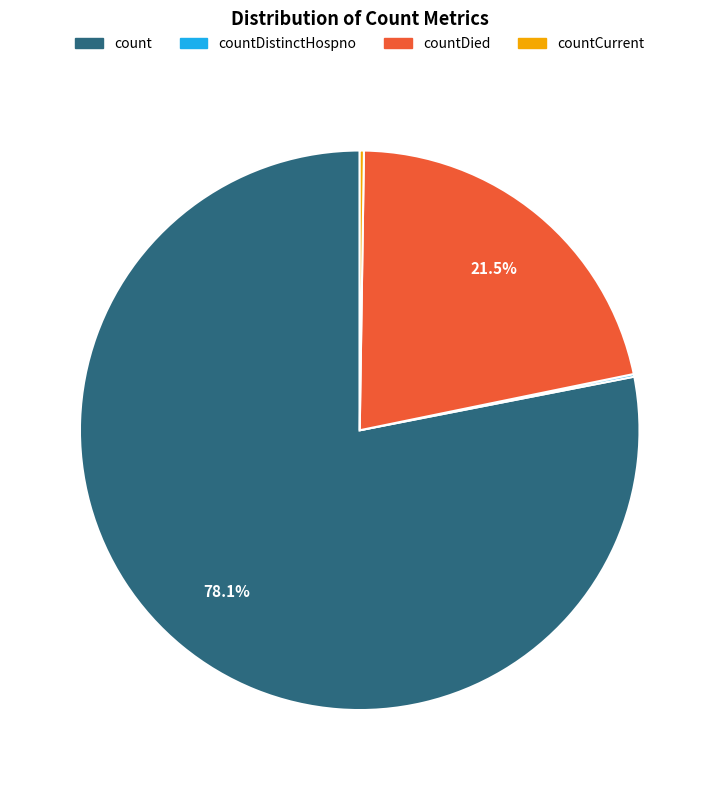

Is there any slice that represents more than half of the pie?

Yes